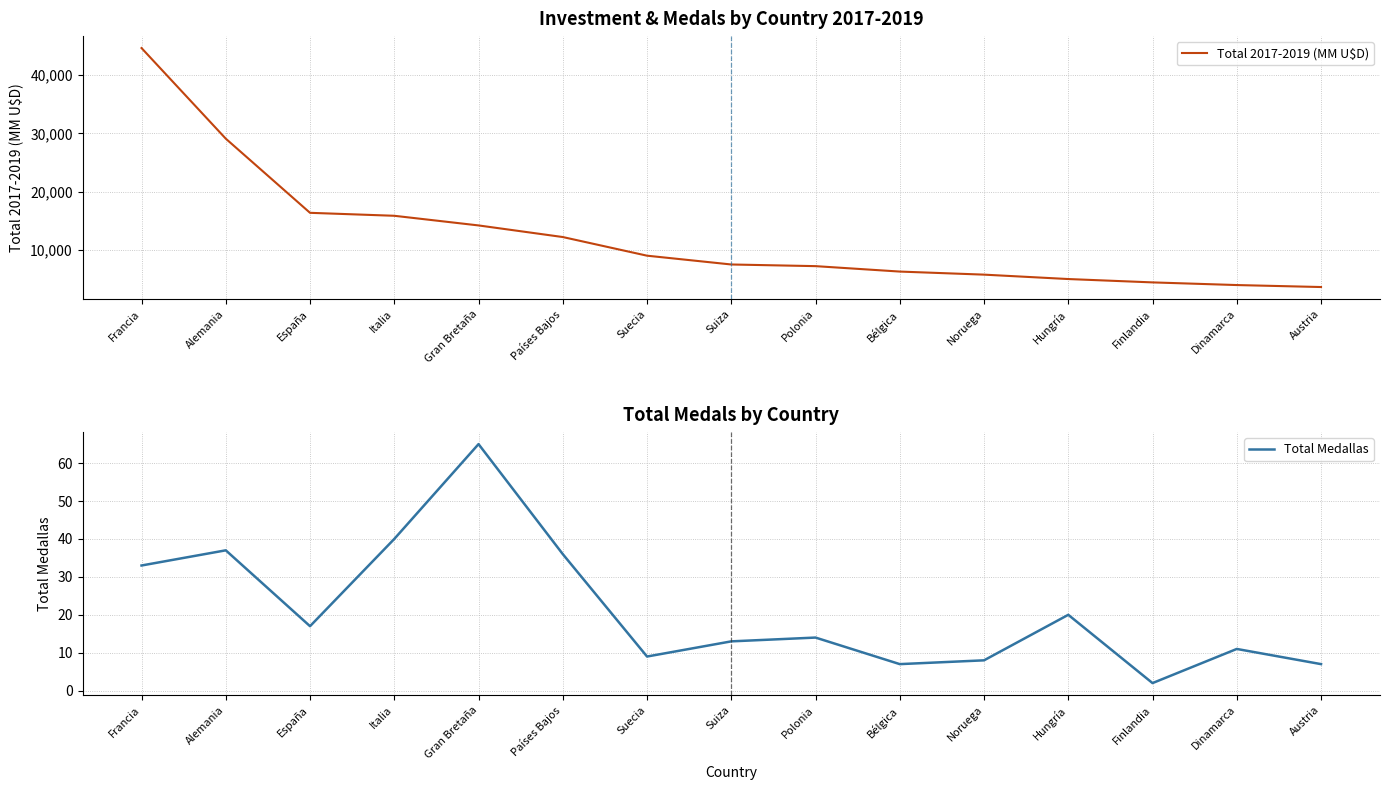

Reading left to right, list all the values displayed in this chart.

Total 2017-2019 (MM U$D): Francia=44610.9	Alemania=29080.1	España=16371.2	Italia=15863.9	Gran Bretaña=14210.7	Países Bajos=12220.7	Suecia=9024.4	Suiza=7516.1	Polonia=7233.4	Bélgica=6302.1	Noruega=5776.3	Hungría=5021.8	Finlandia=4446.7	Dinamarca=3991.3	Austria=3651.8
Total Medallas: Francia=33.0	Alemania=37.0	España=17.0	Italia=40.0	Gran Bretaña=65.0	Países Bajos=36.0	Suecia=9.0	Suiza=13.0	Polonia=14.0	Bélgica=7.0	Noruega=8.0	Hungría=20.0	Finlandia=2.0	Dinamarca=11.0	Austria=7.0